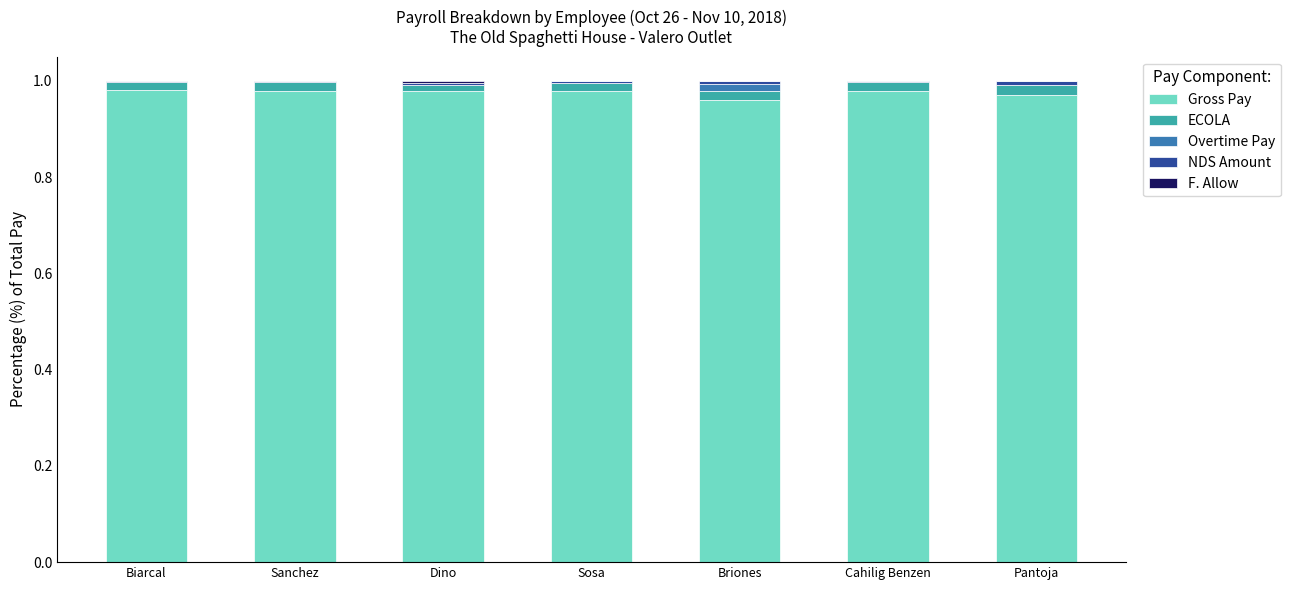

Are the bars horizontal?

No